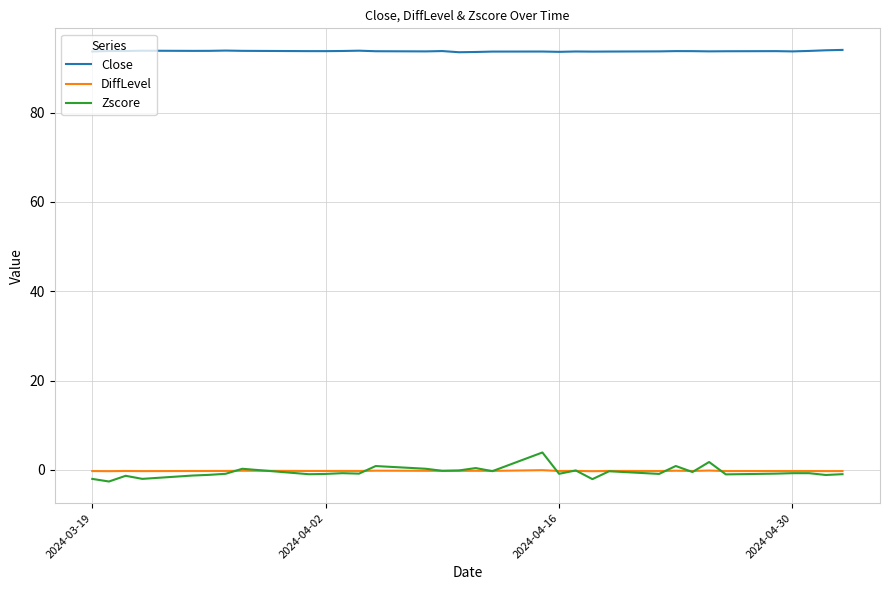

True or false: Close and Zscore intersect in this chart.

False